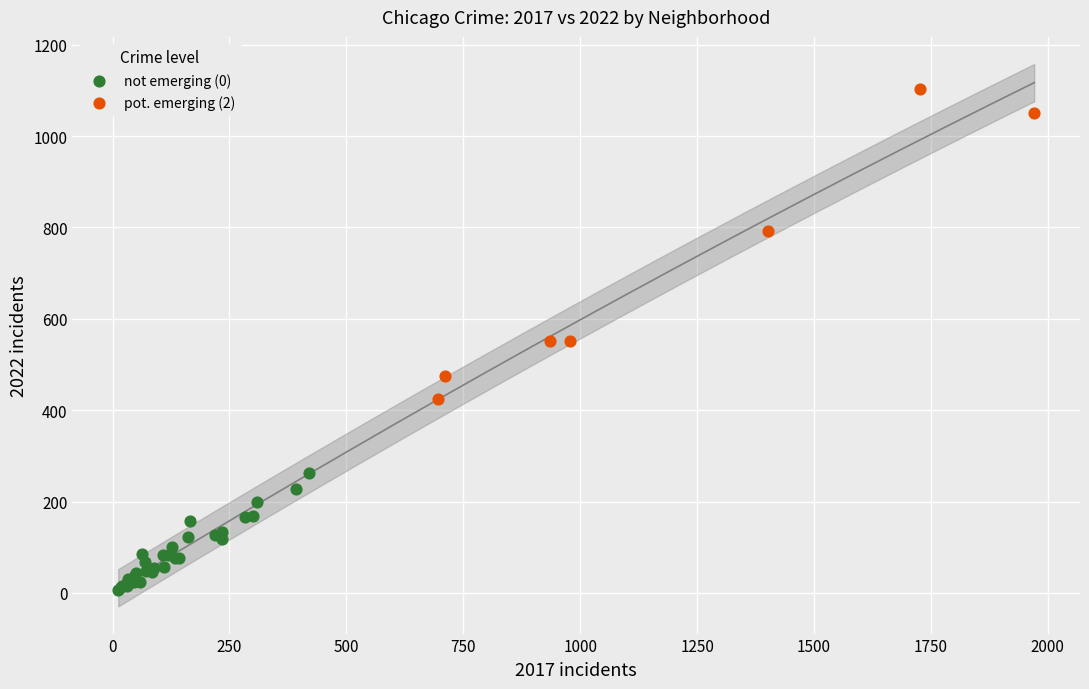

Which series reaches the maximum Y coordinate?

pot. emerging (2)